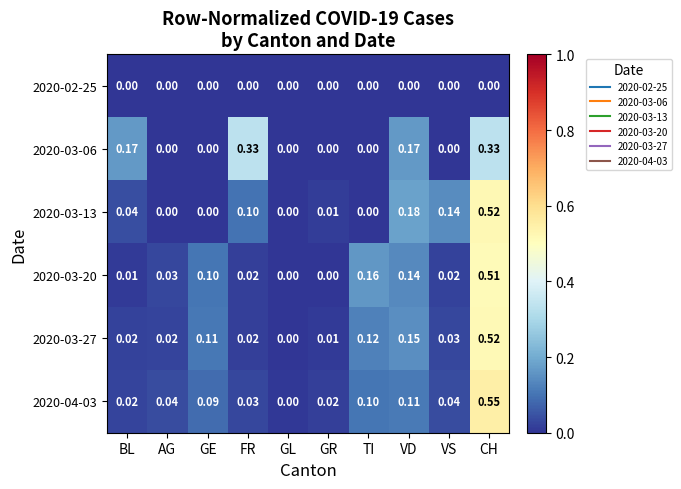

Which category has the highest value in the 2020-03-27 series?

CH